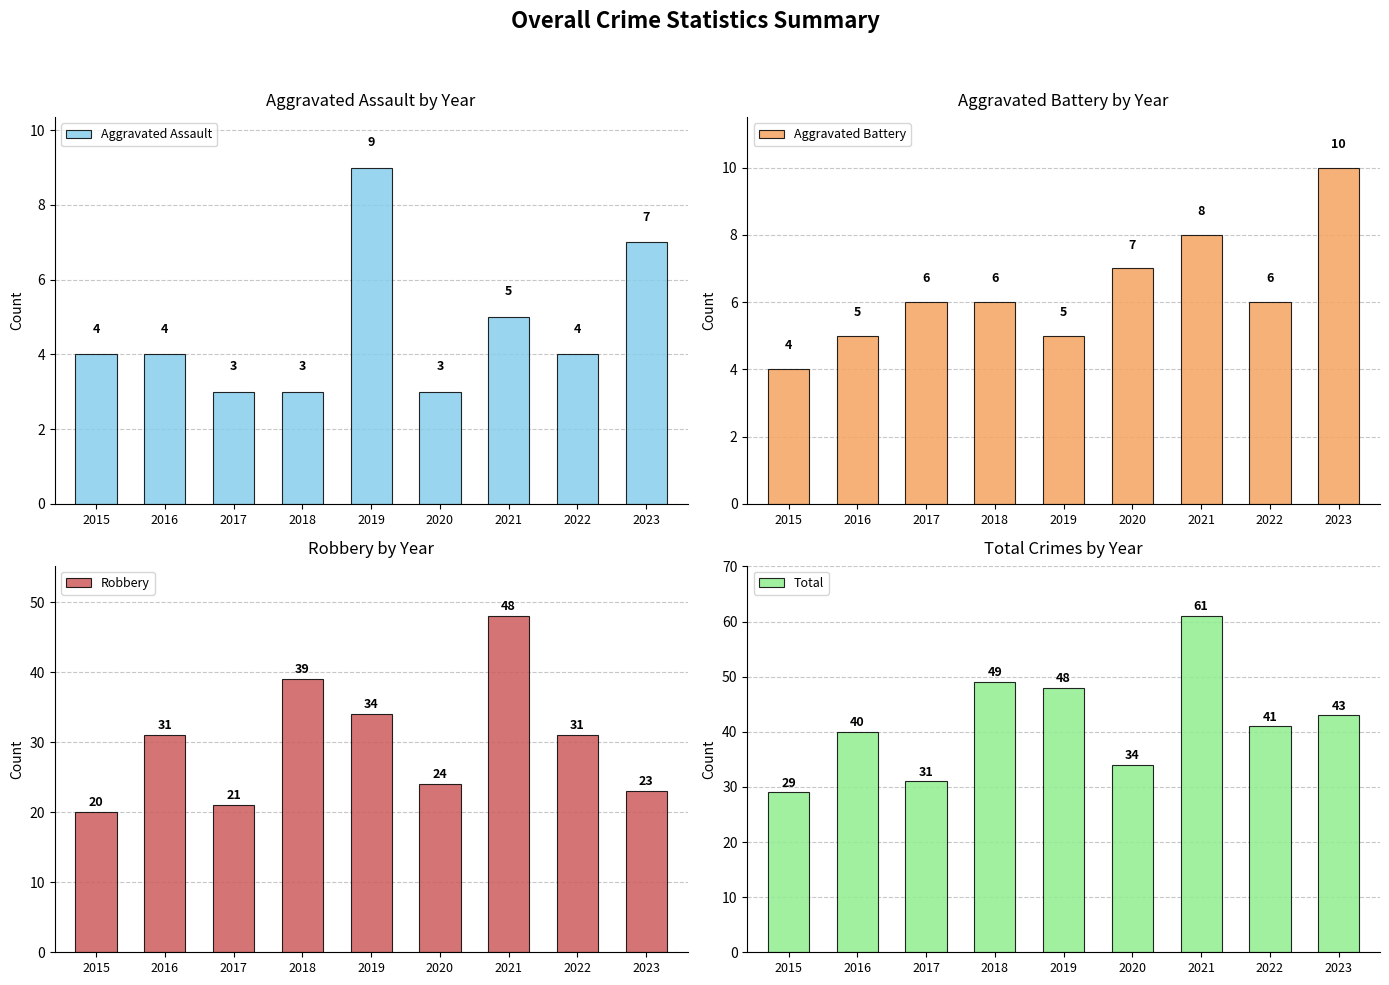

Count the number of data series in this chart.

4